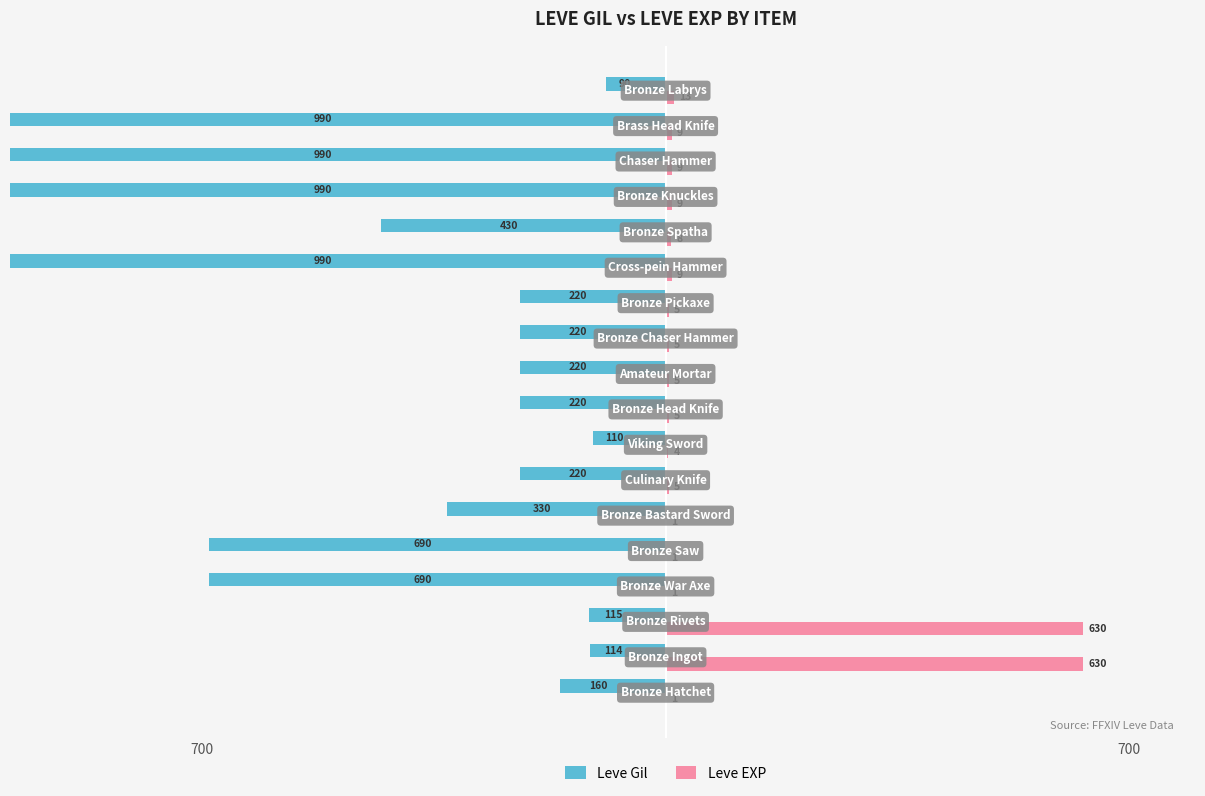

How many bars are there in each group?

2